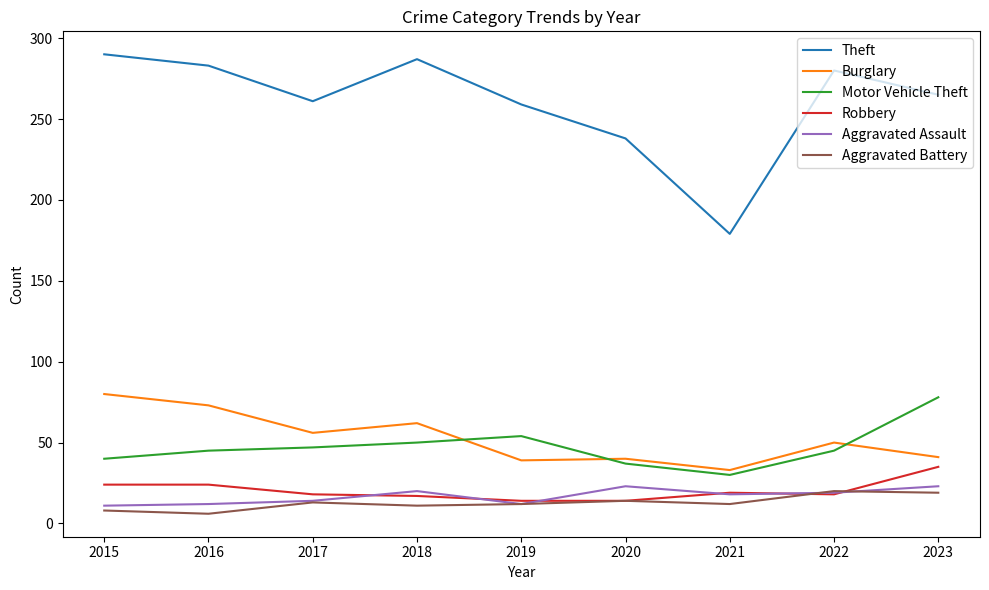

Which series has the largest range (max minus min)?

Theft